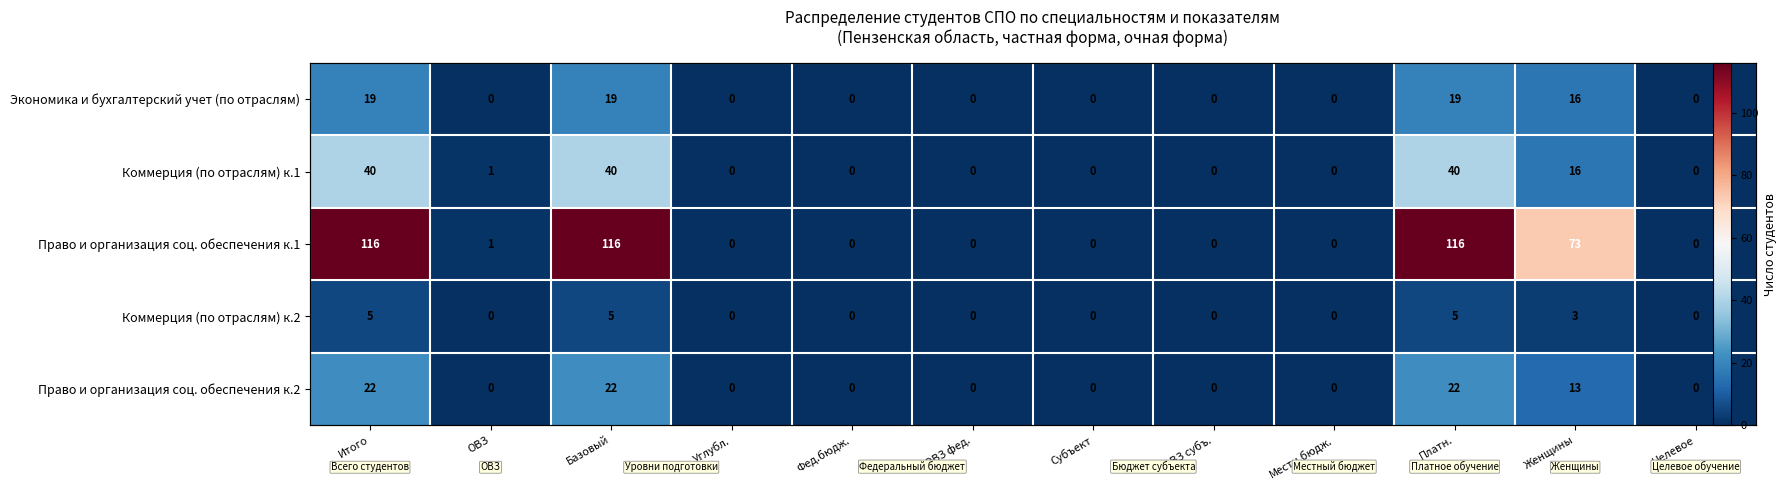

Which series has the largest range (max minus min)?

Право и организация соц. обеспечения к.1